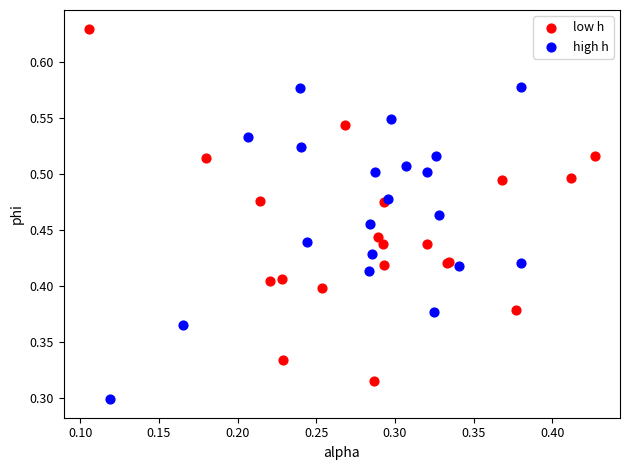

Which series contains the lowest Y value?

high h